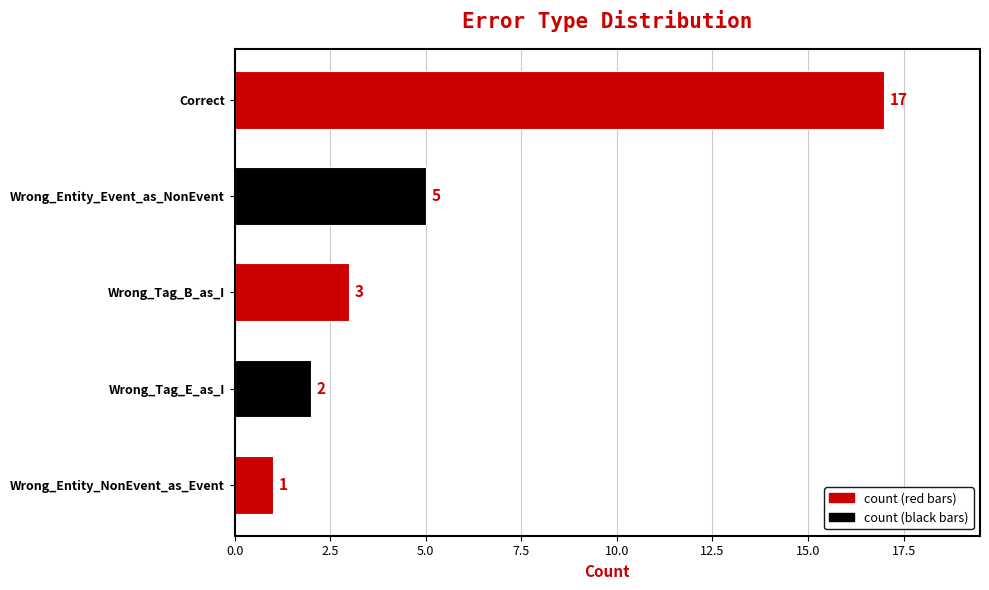

Which has a higher value, Wrong_Entity_Event_as_NonEvent or Correct?

Correct